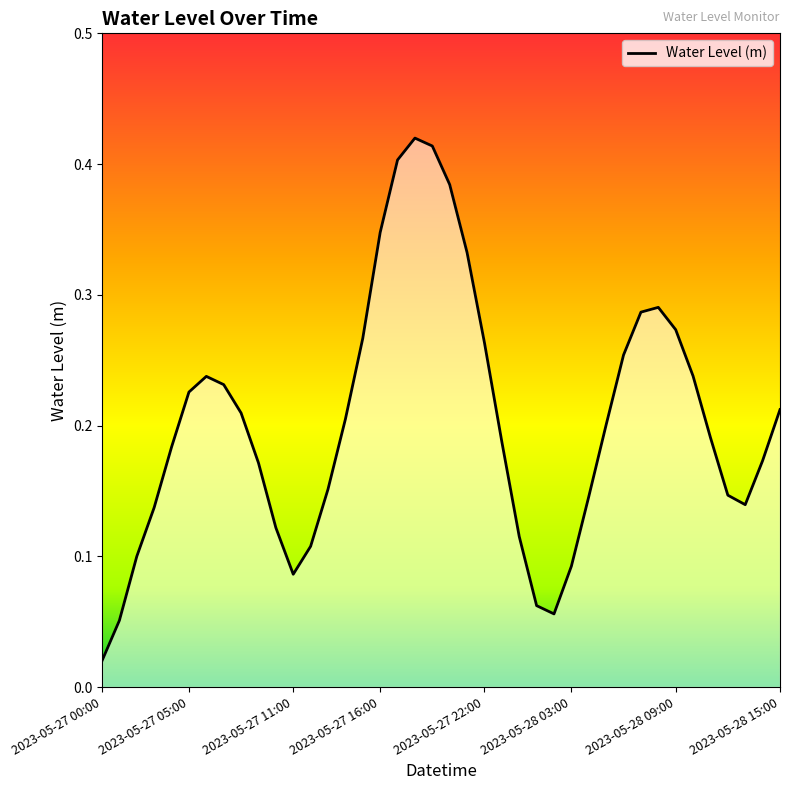

What is the difference between the maximum and second lowest values?

0.4